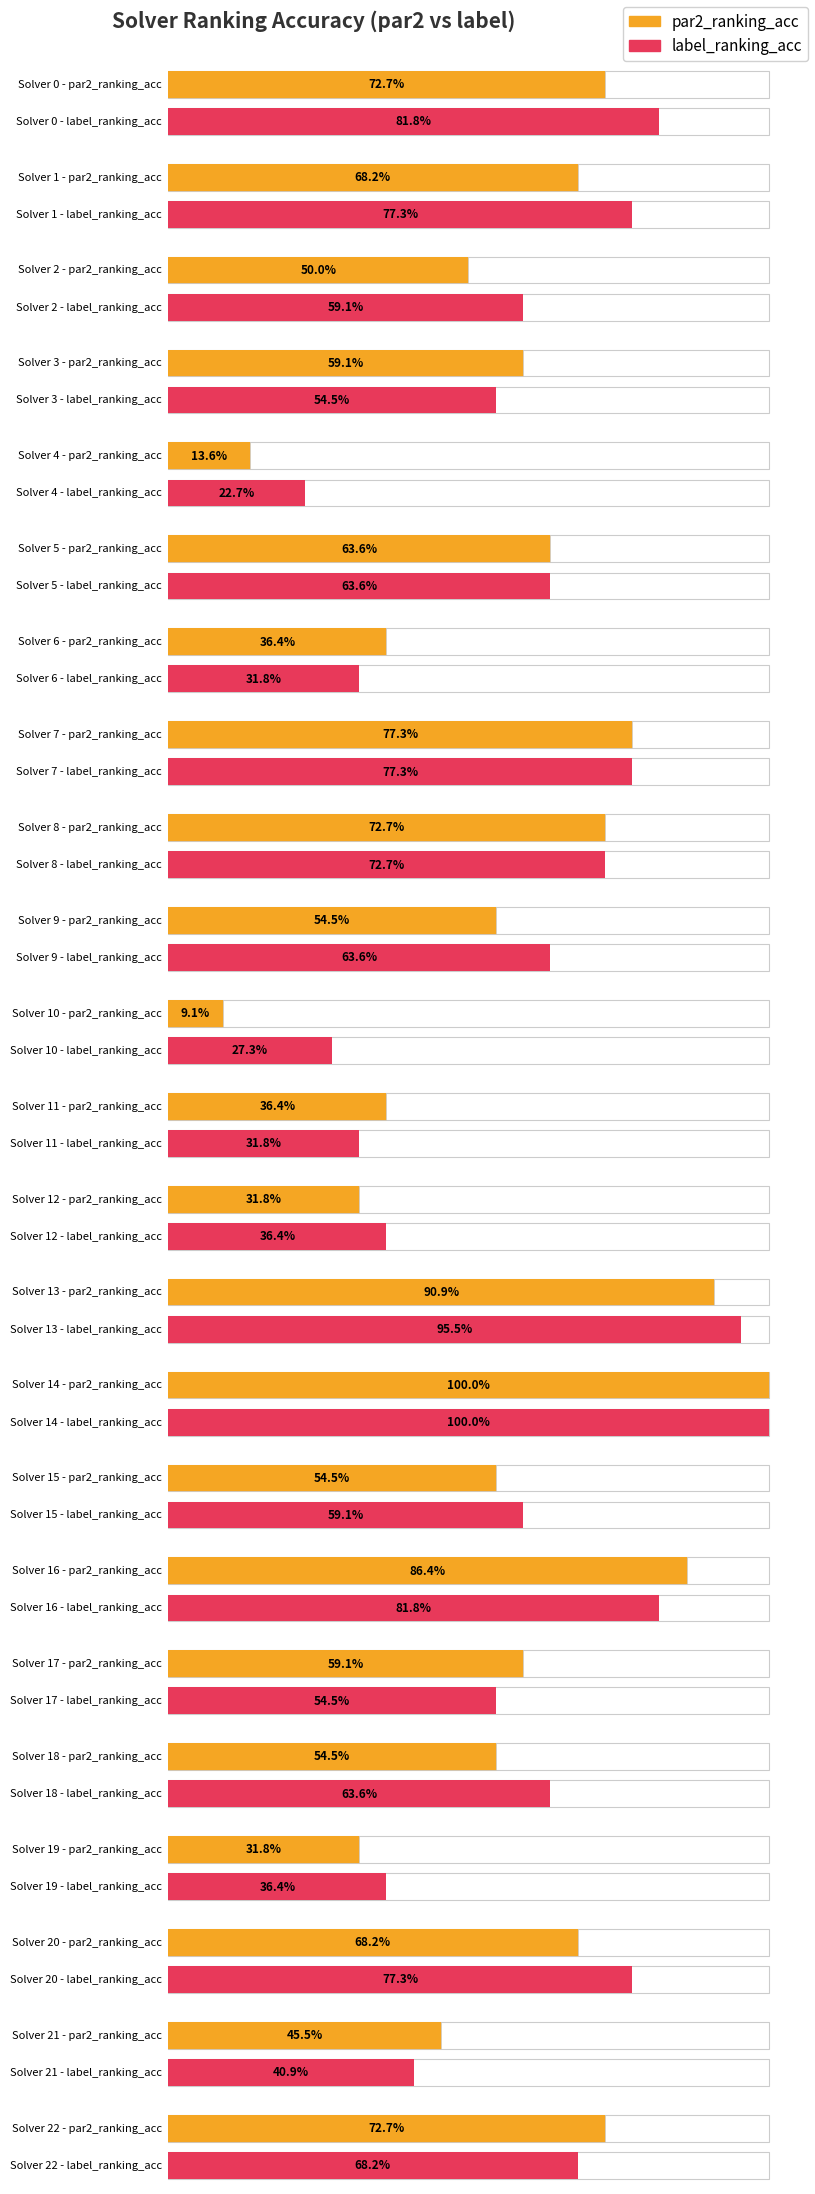

How many groups of bars are there?

23